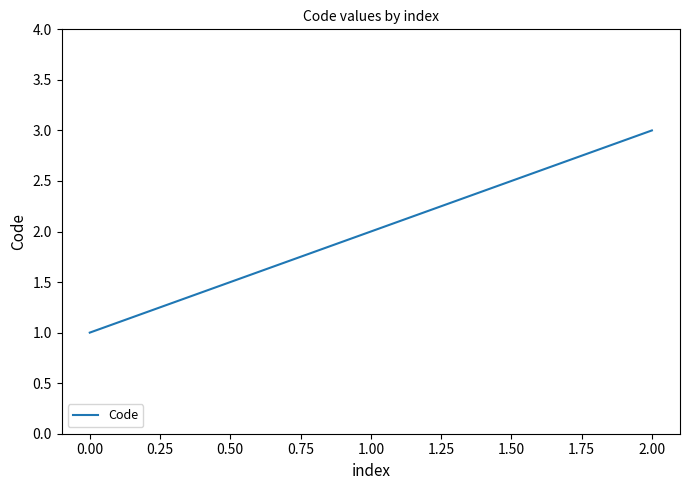

Is it true that the value at 1.00 is 1?

False